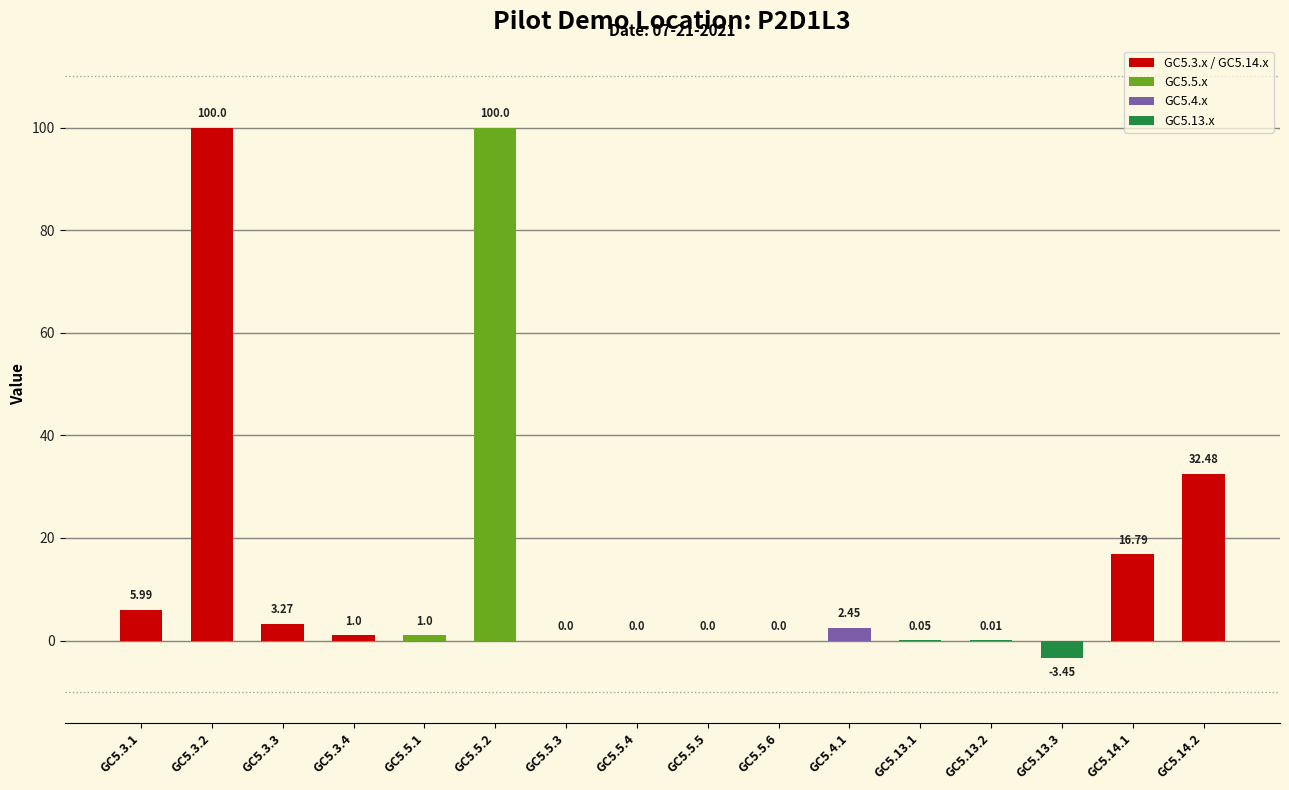

Which has a higher value, GC5.3.3 or GC5.5.6?

GC5.3.3